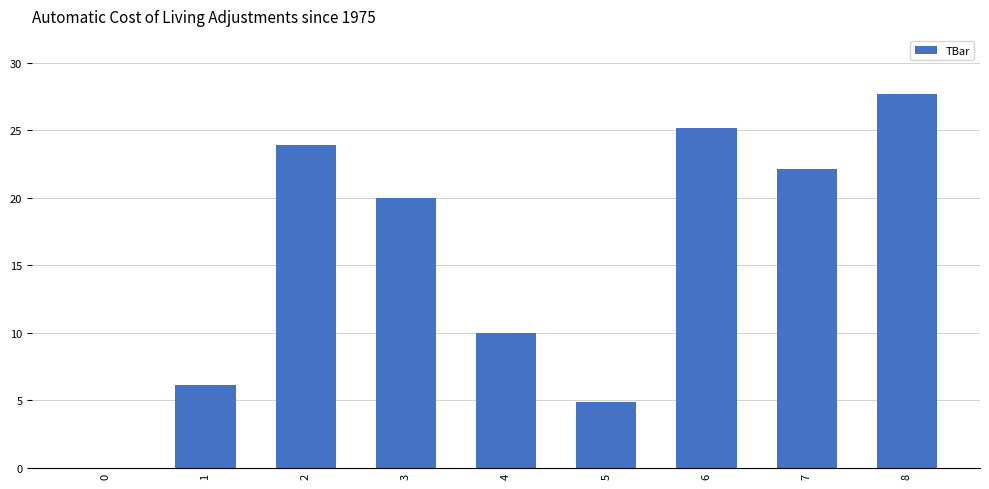

Reading left to right, transcribe all the data shown in this chart.

0=0.0	1=6.1	2=23.9	3=20.0	4=10.0	5=4.8	6=25.2	7=22.1	8=27.7